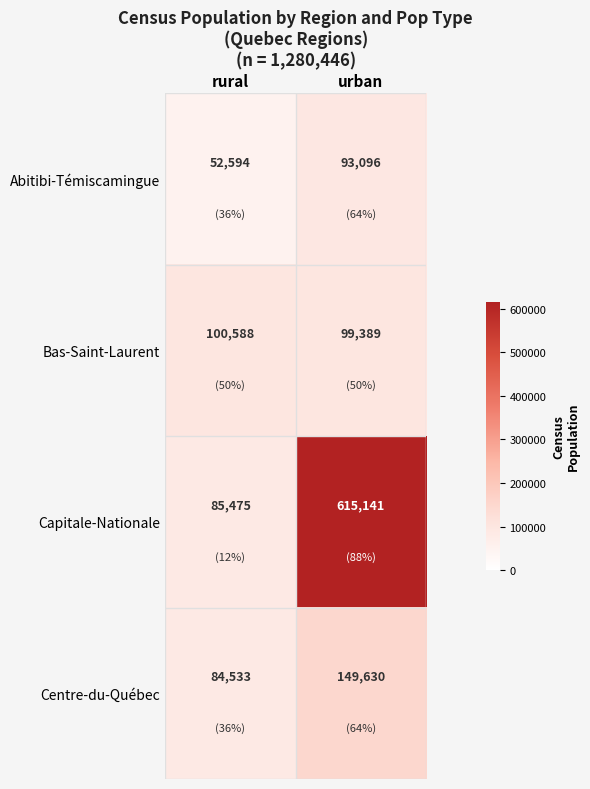

At which label is Capitale-Nationale closest to 350308?

rural